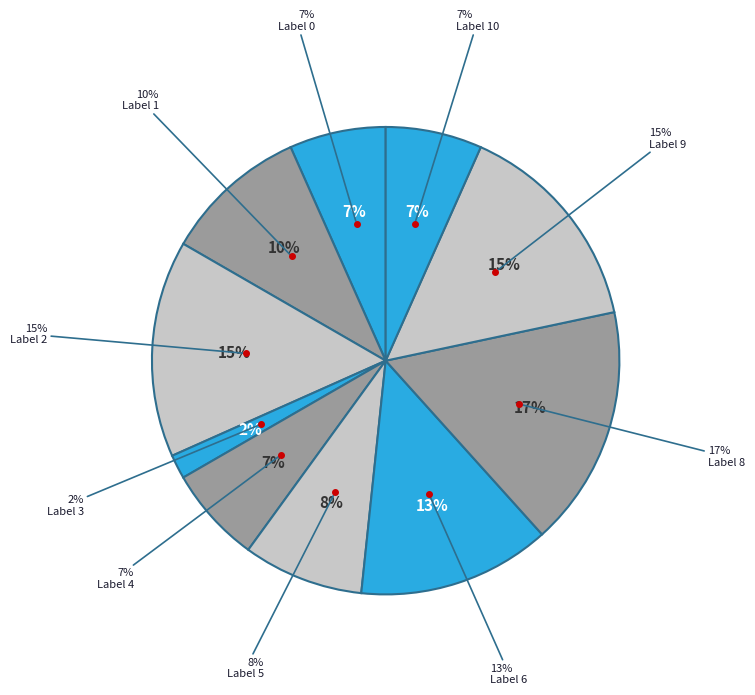

What is the total percentage of 4 and 6?

20.0%